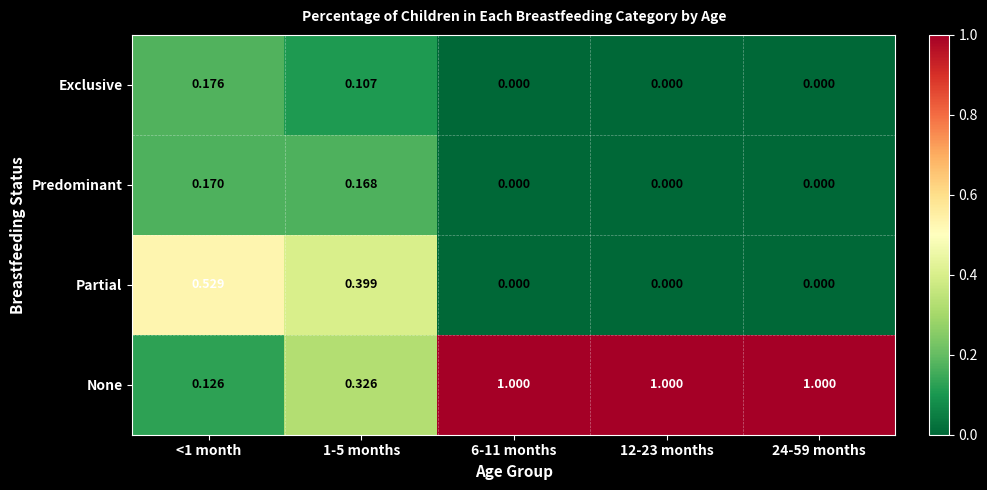

Between <1 month and 12-23 months, which series saw the biggest shift?

None